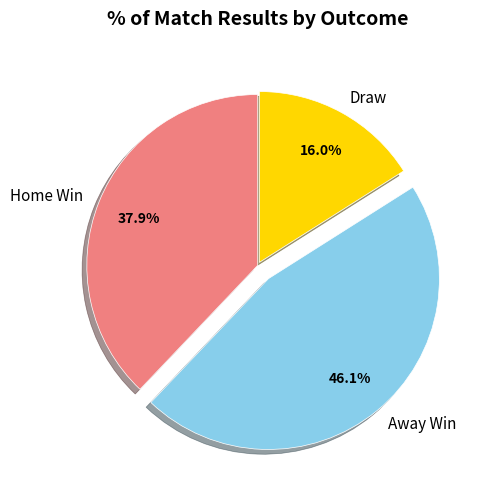

Is there any slice that represents more than half of the pie?

No